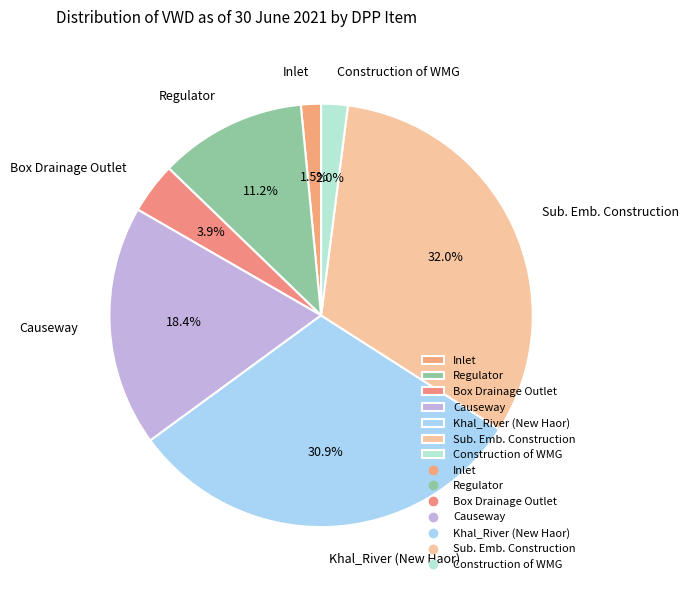

Between Inlet and Khal_River (New Haor), which is larger?

Khal_River (New Haor)